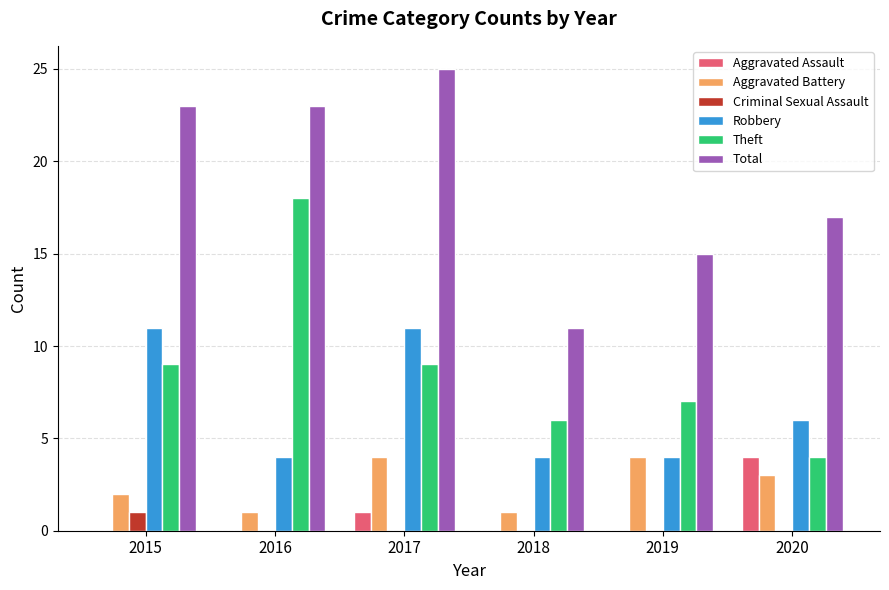

Between 2016 and 2019, which series saw the biggest shift?

Theft